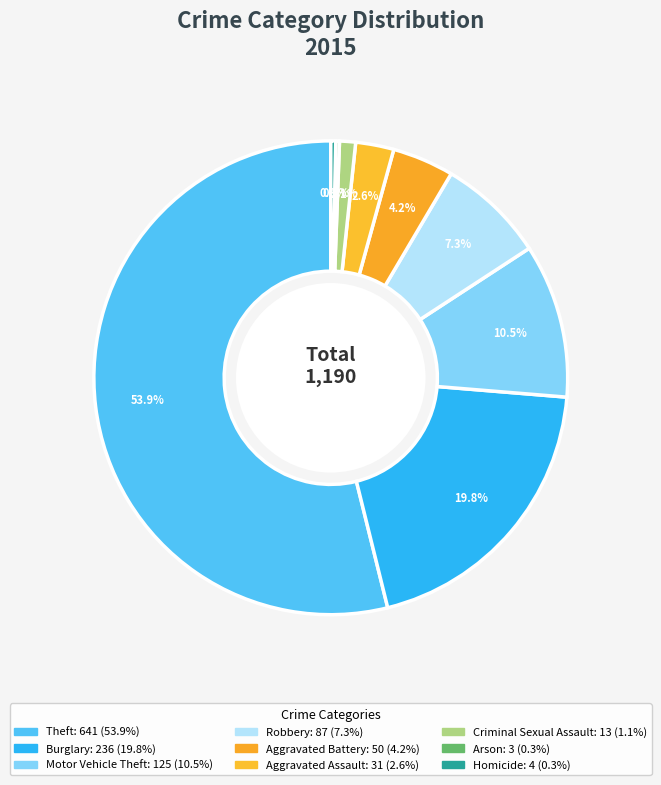

Does any single category account for the majority?

Yes